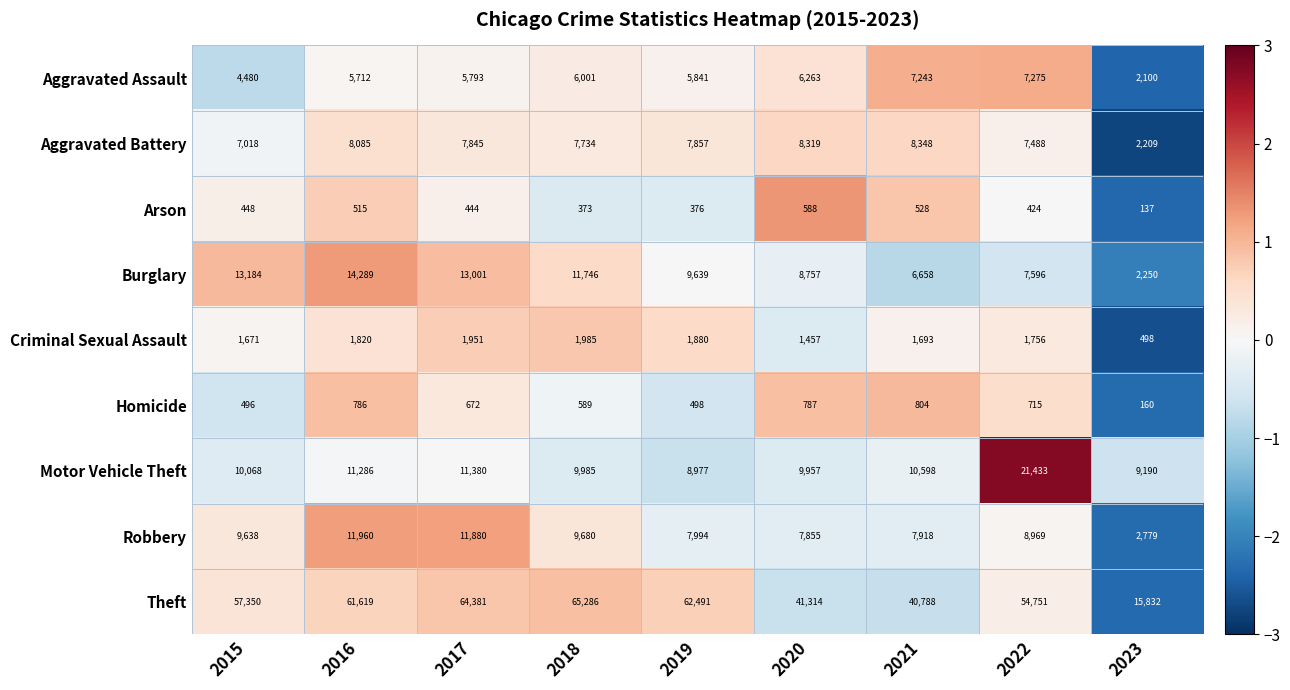

Which series changed the most between 2015 and 2018?

Theft